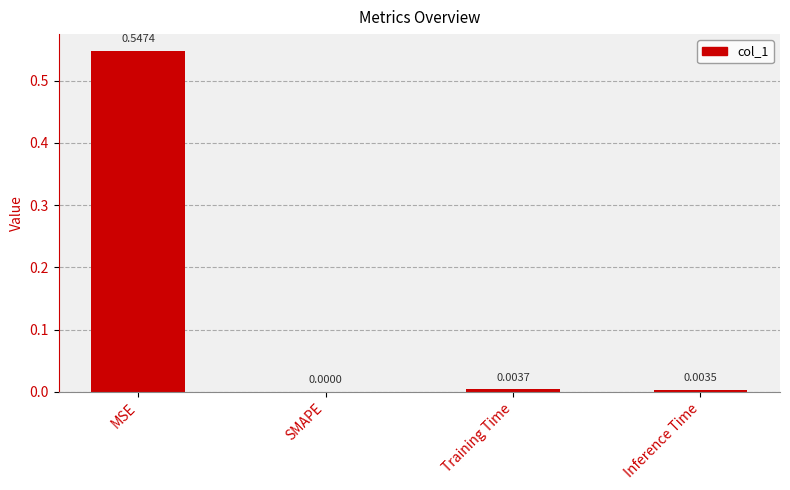

Between SMAPE and Training Time, which is larger?

Training Time